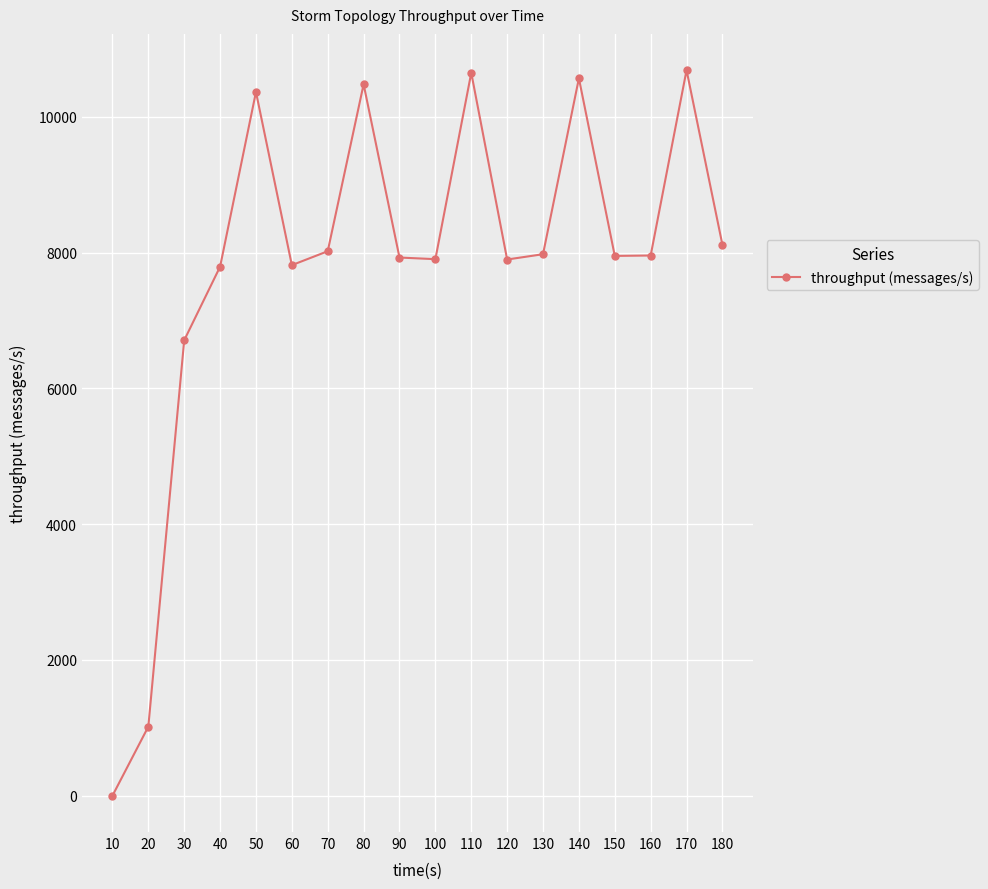

The value at 70 is 8021. True or false?

True